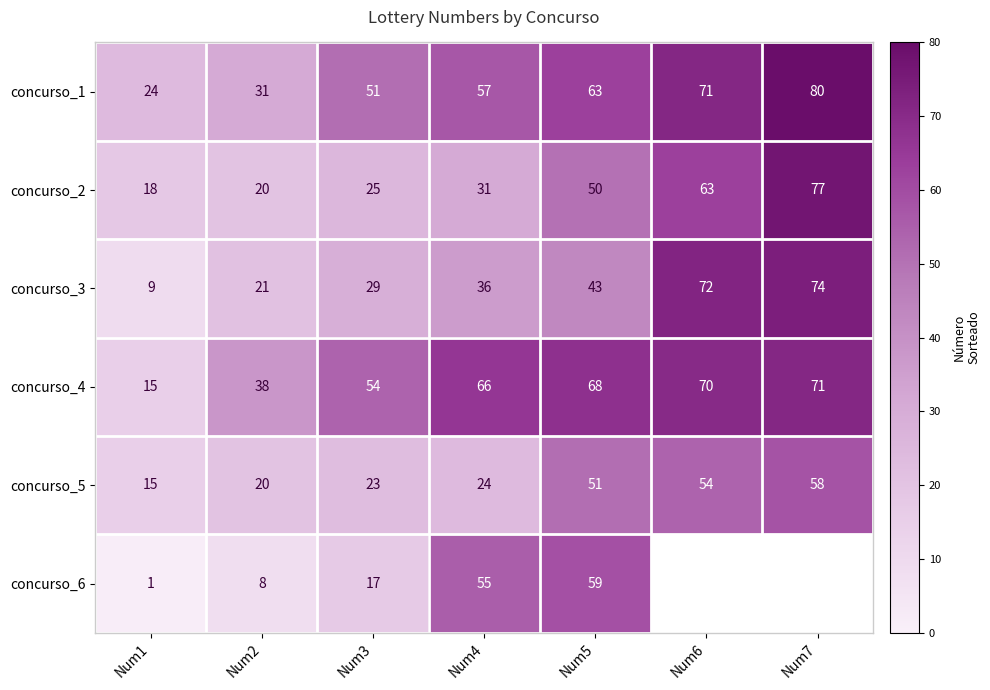

What is the difference between the concurso_1 values at Num5 and Num1?

39